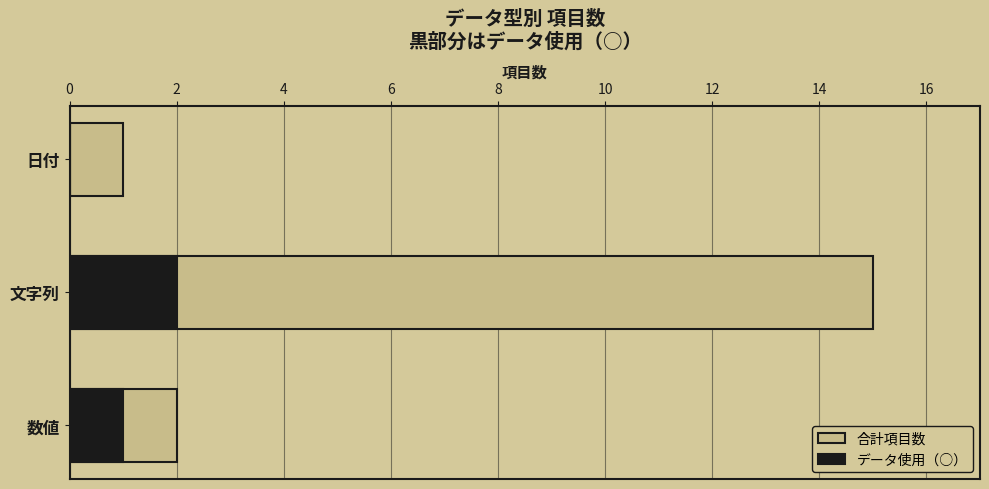

True or false: データ使用（○） has a value of 1 at 日付.

False